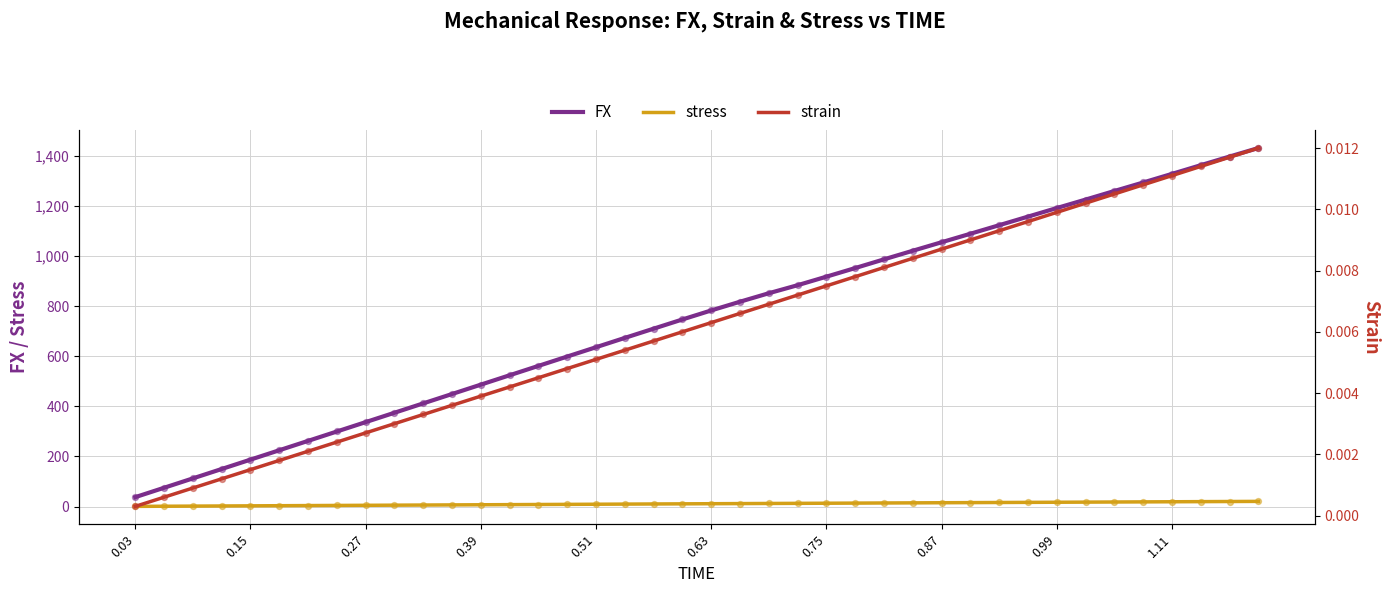

True or false: FX and stress cross at least once.

False